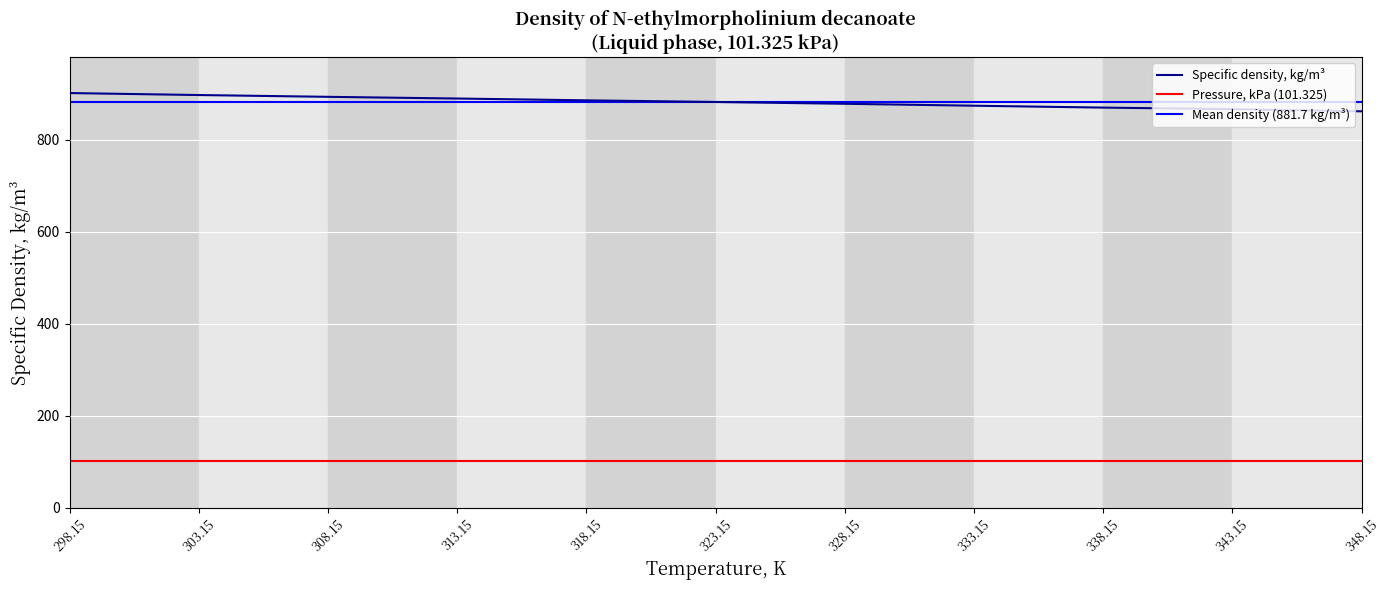

Count the number of categories in the chart.

11